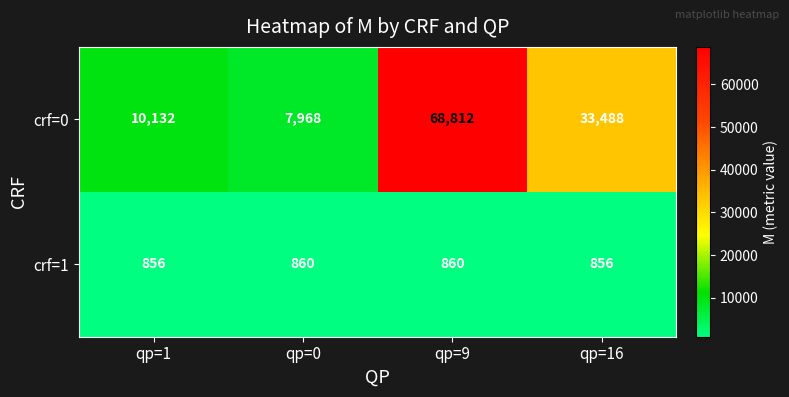

What is the maximum value shown in the chart?

68812